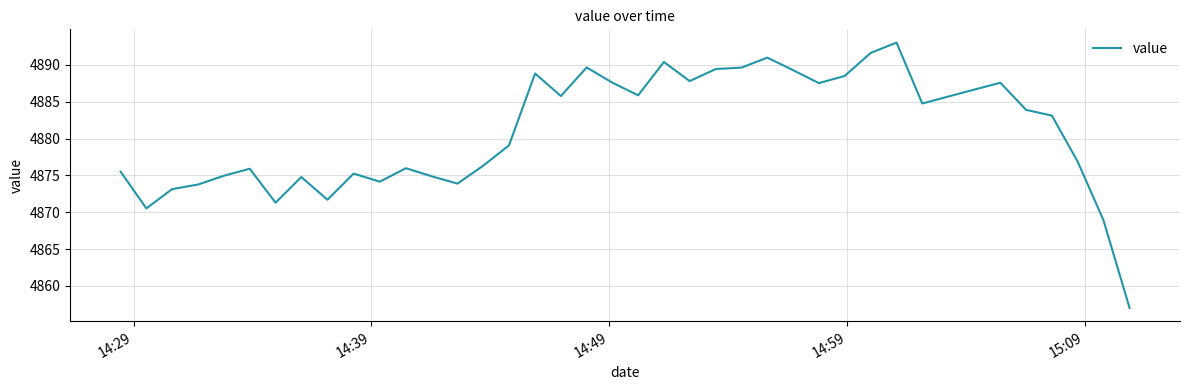

Count the number of data series in this chart.

1